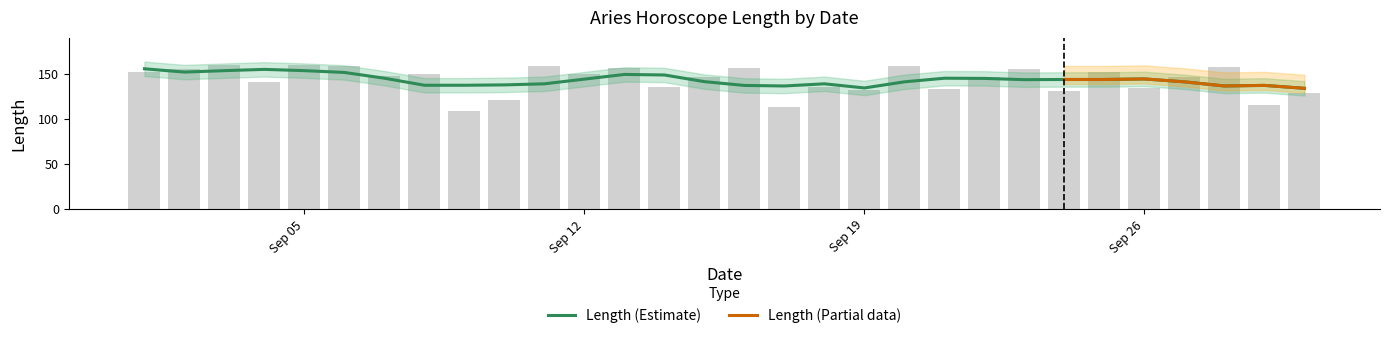

Which category has the highest value across all series?

2016-09-03